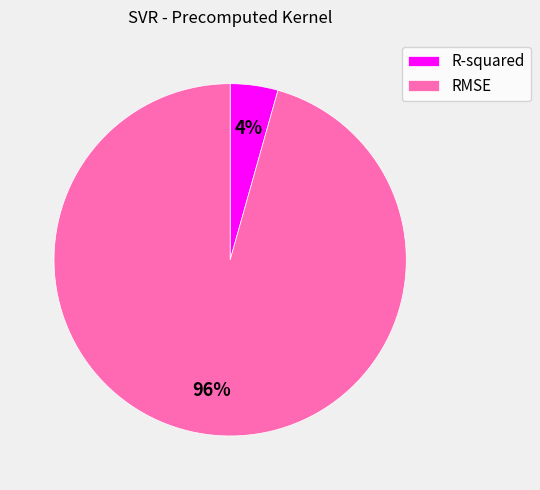

True or false: R-squared accounts for 4% of the total.

True